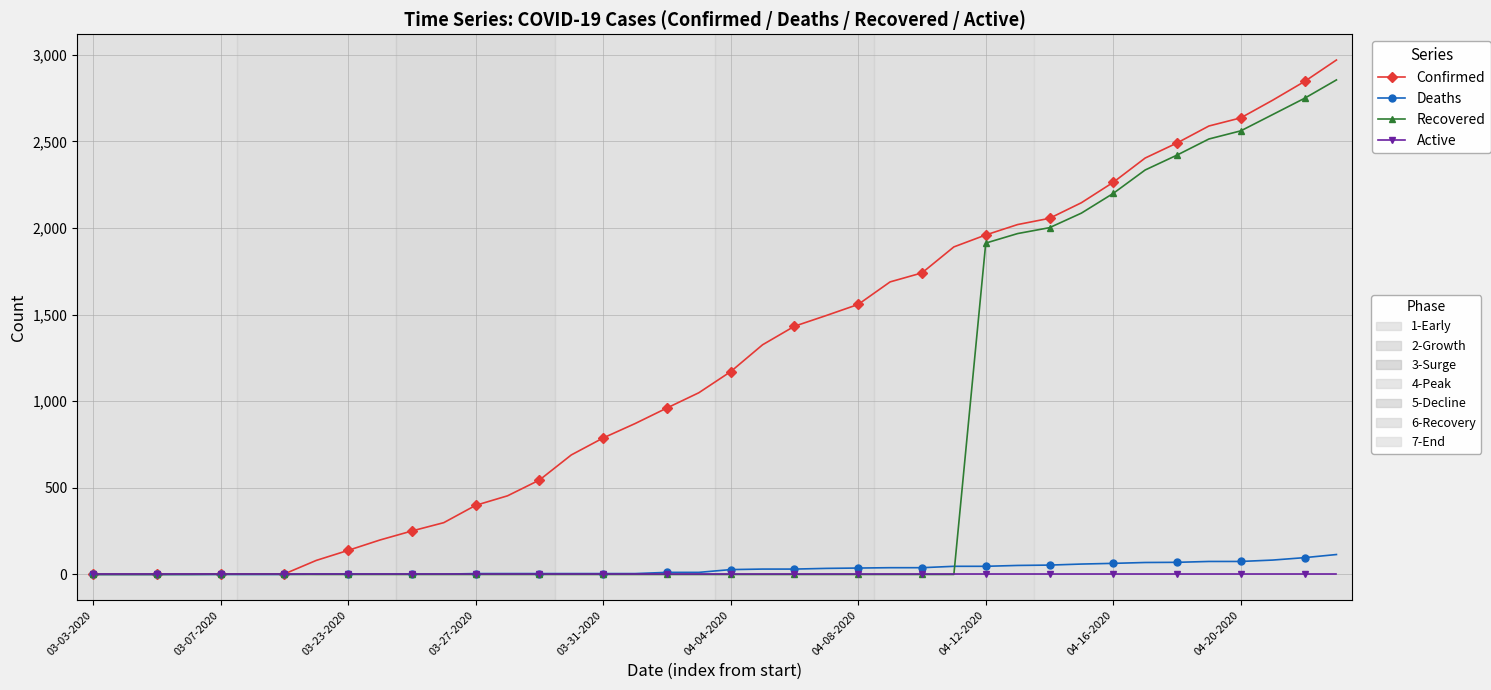

What is the greatest value displayed?

2970